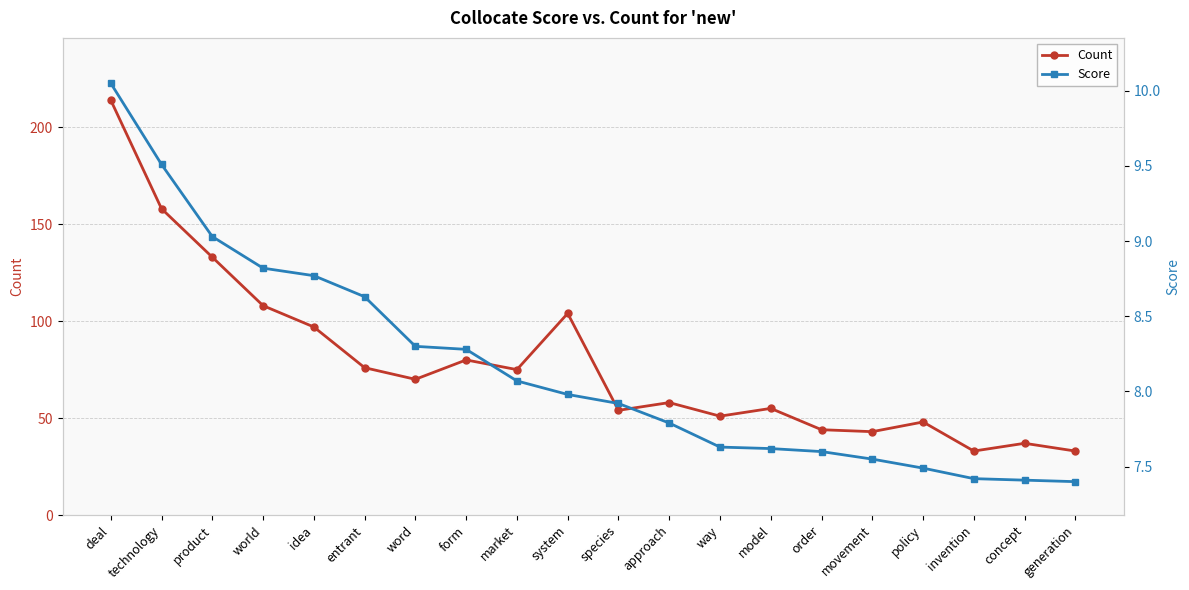

True or false: Count has more than 1 interior local peaks.

True